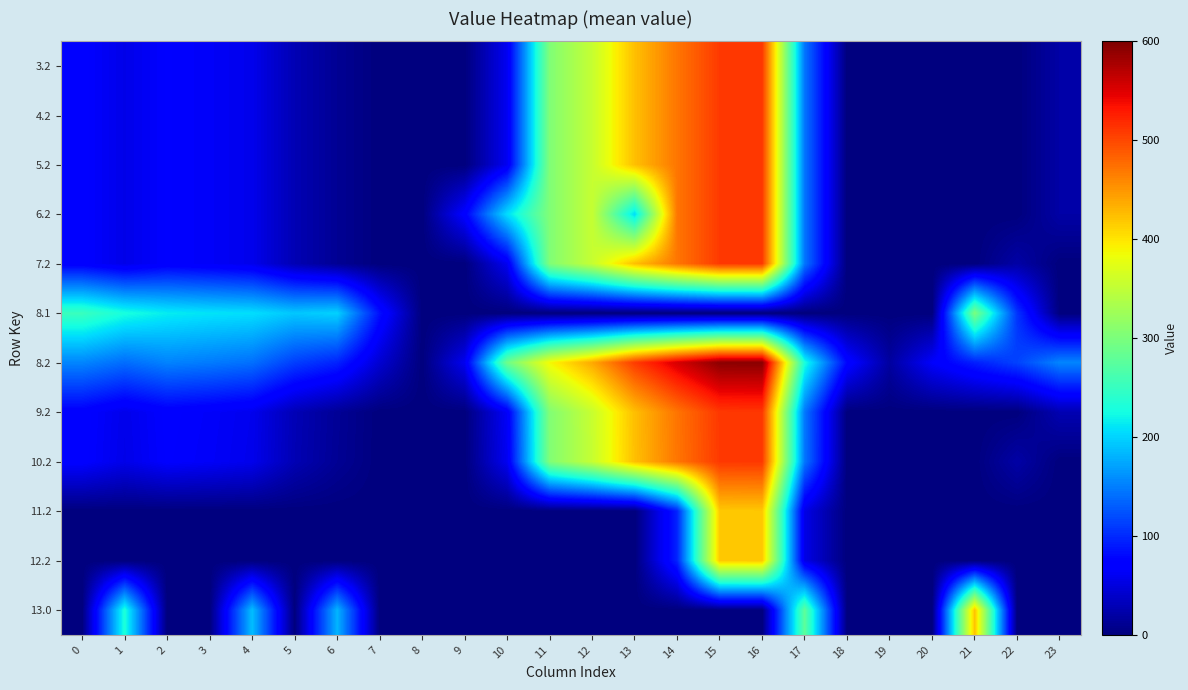

Reading left to right, transcribe all the data shown in this chart.

3.2: 0=70.1	1=55.7	2=68.5	3=64.0	4=57.4	5=28.0	6=11.8	7=0.0	8=0.0	9=0.0	10=60.4	11=303.6	12=354.2	13=423.4	14=470.4	15=508.8	16=509.6	17=145.4	18=0.0	19=0.0	20=0.0	21=0.0	22=0.0	23=21.2
4.2: 0=70.1	1=55.7	2=68.5	3=64.0	4=57.4	5=28.0	6=11.8	7=0.0	8=0.0	9=0.0	10=60.4	11=303.6	12=354.2	13=423.4	14=470.4	15=508.8	16=509.6	17=145.4	18=0.0	19=0.0	20=0.0	21=0.0	22=0.0	23=21.2
5.2: 0=70.1	1=55.7	2=68.5	3=64.0	4=57.4	5=28.0	6=11.8	7=0.0	8=0.0	9=0.0	10=60.4	11=303.6	12=354.2	13=423.4	14=470.4	15=508.8	16=509.6	17=145.4	18=0.0	19=0.0	20=0.0	21=0.0	22=0.0	23=21.2
6.2: 0=70.1	1=55.7	2=68.5	3=64.0	4=57.4	5=28.0	6=11.8	7=0.0	8=0.0	9=71.5	10=206.5	11=303.6	12=354.2	13=205.8	14=470.4	15=508.8	16=509.6	17=145.4	18=0.0	19=0.0	20=0.0	21=0.0	22=0.0	23=21.2
7.2: 0=70.1	1=55.7	2=68.5	3=64.0	4=57.4	5=28.0	6=11.8	7=0.0	8=0.0	9=0.0	10=60.4	11=303.6	12=354.2	13=423.4	14=470.4	15=508.8	16=509.6	17=145.4	18=0.0	19=0.0	20=0.0	21=0.0	22=21.2	23=0.0
8.1: 0=251.6	1=228.1	2=214.9	3=209.7	4=206.6	5=192.7	6=199.2	7=84.1	8=0.0	9=0.0	10=0.0	11=0.0	12=0.0	13=0.0	14=0.0	15=0.0	16=0.0	17=0.0	18=0.0	19=0.0	20=0.0	21=299.4	22=105.9	23=0.0
8.2: 0=154.1	1=139.7	2=152.5	3=148.0	4=141.4	5=112.0	6=95.8	7=43.6	8=0.0	9=59.7	10=290.5	11=387.6	12=438.2	13=507.4	14=554.4	15=592.8	16=593.6	17=229.4	18=77.0	19=18.0	20=66.2	21=93.4	22=114.4	23=154.5
9.2: 0=71.1	1=56.7	2=69.5	3=65.0	4=58.4	5=29.0	6=12.8	7=0.0	8=0.0	9=0.0	10=64.4	11=304.6	12=355.2	13=424.4	14=471.4	15=509.8	16=510.6	17=146.4	18=0.0	19=0.0	20=0.0	21=0.0	22=0.0	23=27.2
10.2: 0=70.1	1=55.7	2=68.5	3=64.0	4=57.4	5=28.0	6=11.8	7=0.0	8=0.0	9=0.0	10=60.4	11=303.6	12=354.2	13=423.4	14=470.4	15=508.8	16=509.6	17=145.4	18=0.0	19=0.0	20=0.0	21=0.0	22=21.2	23=0.0
11.2: 0=0.0	1=0.0	2=0.0	3=0.0	4=0.0	5=0.0	6=0.0	7=0.0	8=0.0	9=0.0	10=0.0	11=0.0	12=0.0	13=0.0	14=96.2	15=417.8	16=418.6	17=54.4	18=0.0	19=0.0	20=0.0	21=0.0	22=0.0	23=0.0
12.2: 0=0.0	1=0.0	2=0.0	3=0.0	4=0.0	5=0.0	6=0.0	7=0.0	8=0.0	9=0.0	10=0.0	11=0.0	12=0.0	13=0.0	14=96.2	15=417.8	16=418.6	17=54.4	18=0.0	19=0.0	20=0.0	21=0.0	22=0.0	23=0.0
13.0: 0=0.0	1=232.5	2=0.0	3=0.0	4=187.9	5=0.0	6=182.4	7=0.0	8=0.0	9=0.0	10=0.0	11=0.0	12=0.0	13=0.0	14=0.0	15=0.0	16=0.0	17=277.8	18=0.0	19=0.0	20=0.0	21=421.4	22=0.0	23=0.0